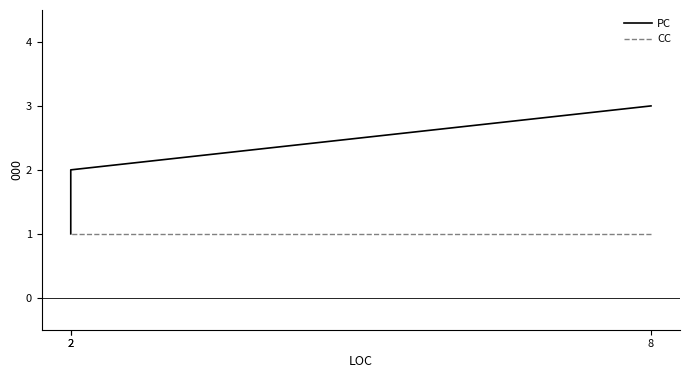

The value of PC at 8 is 1. True or false?

False